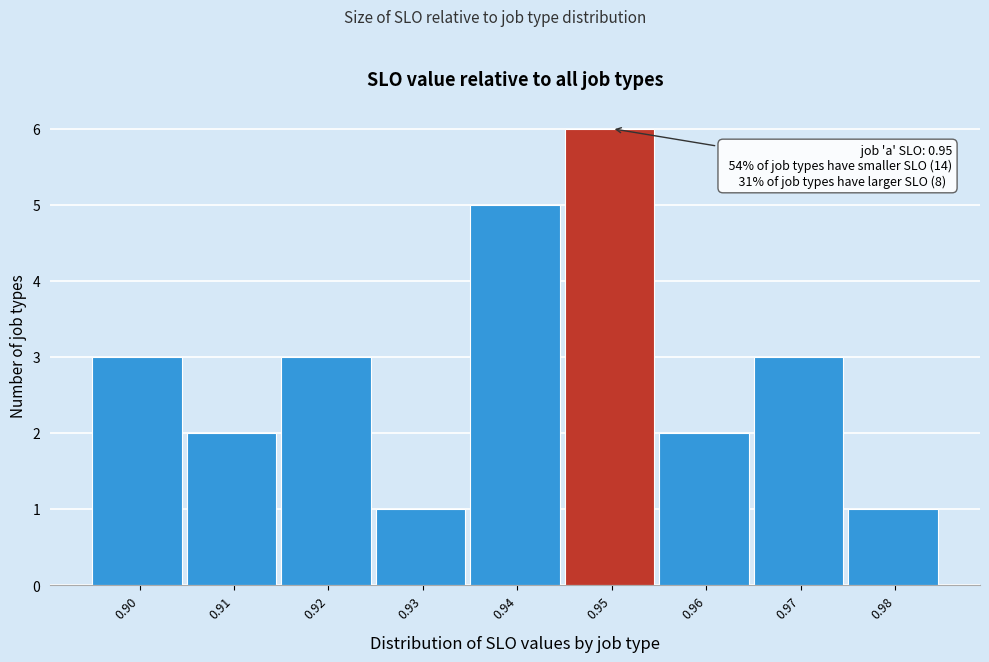

Reading left to right, list all the values displayed in this chart.

0.90=3	0.91=2	0.92=3	0.93=1	0.94=5	0.95=6	0.96=2	0.97=3	0.98=1